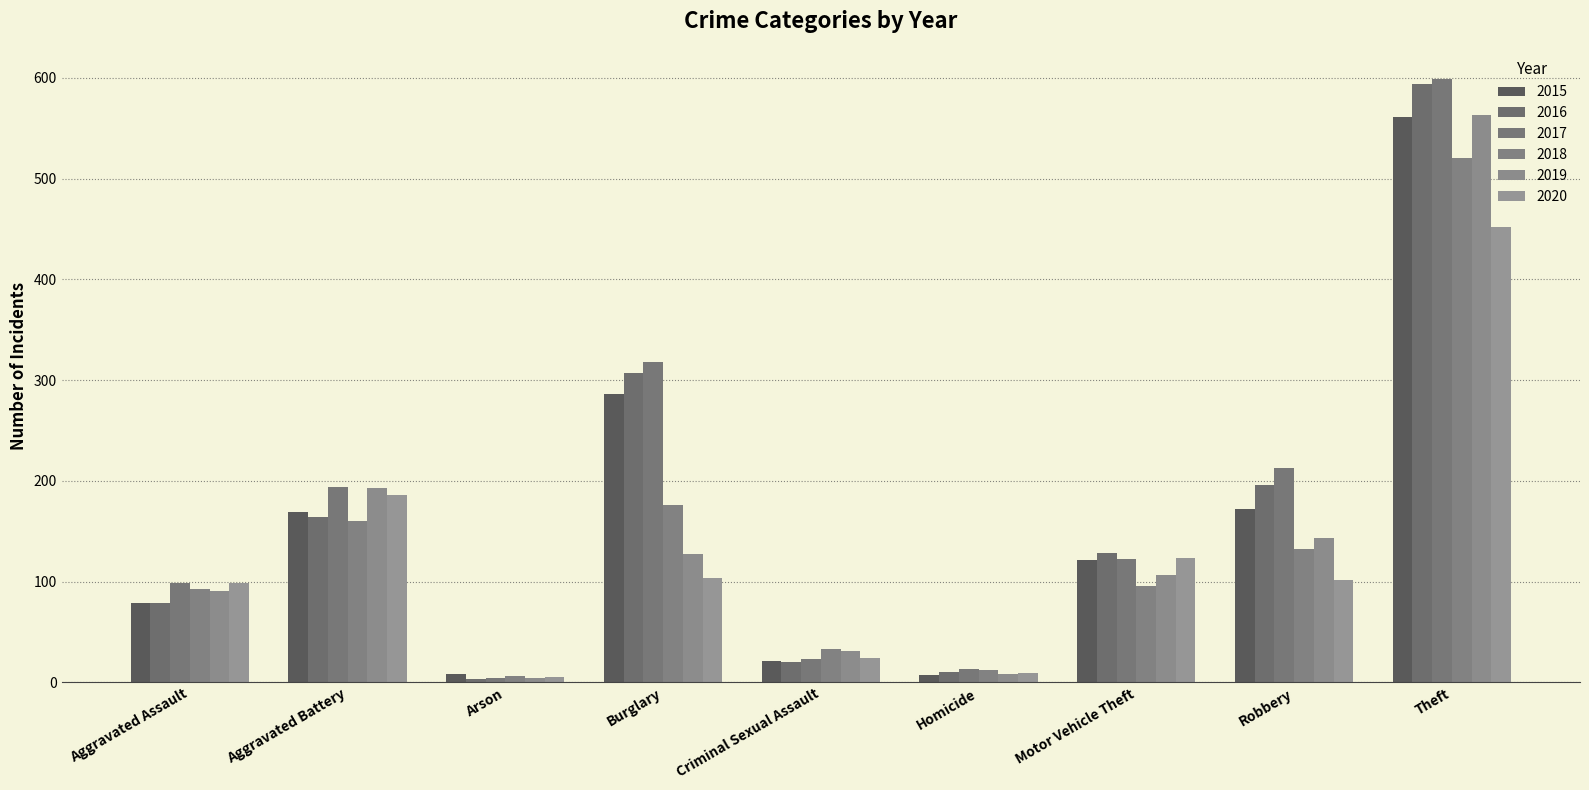

What is the difference between the 2017 values at Motor Vehicle Theft and Arson?

118